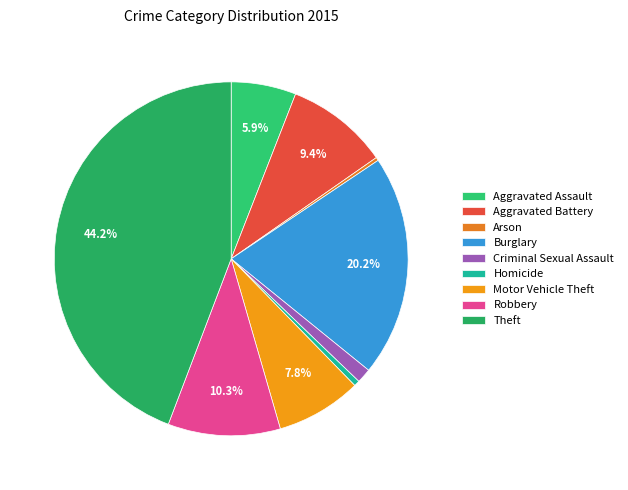

How many segments does this pie chart have?

9